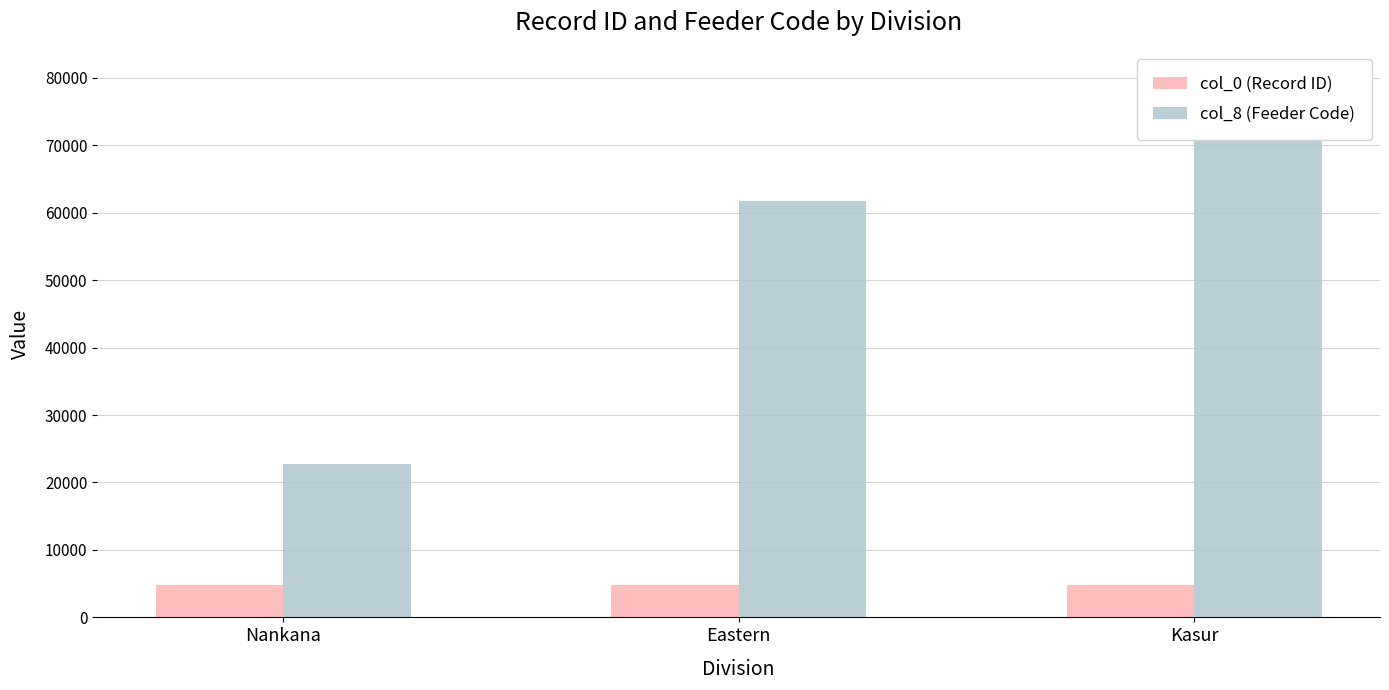

How many groups of bars are there?

3